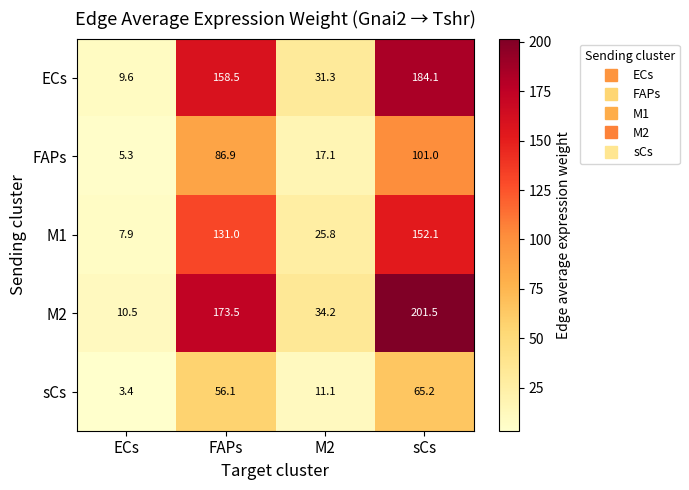

At which label does sCs first exceed 56?

FAPs